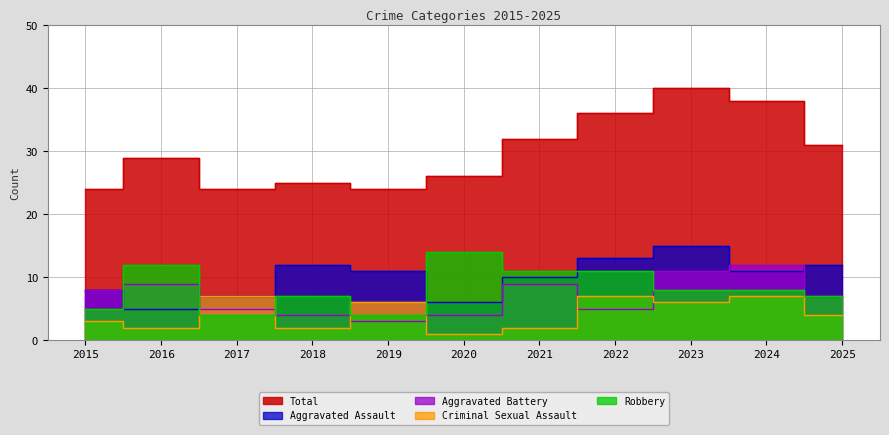

What is the smallest value displayed?

1